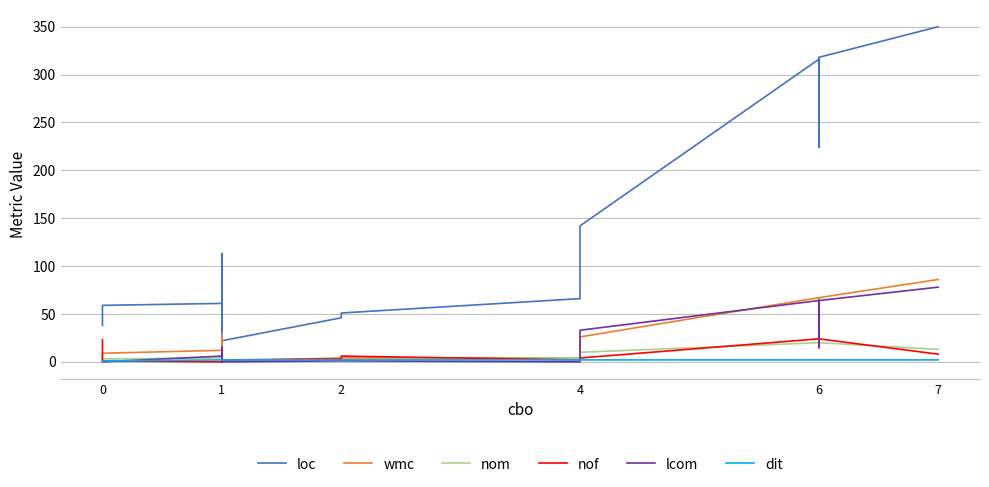

Which series has the widest spread of values?

loc